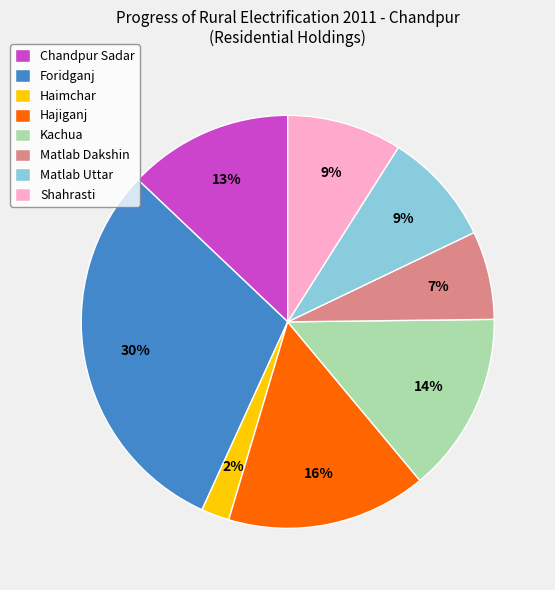

Which slice is the largest?

Foridganj